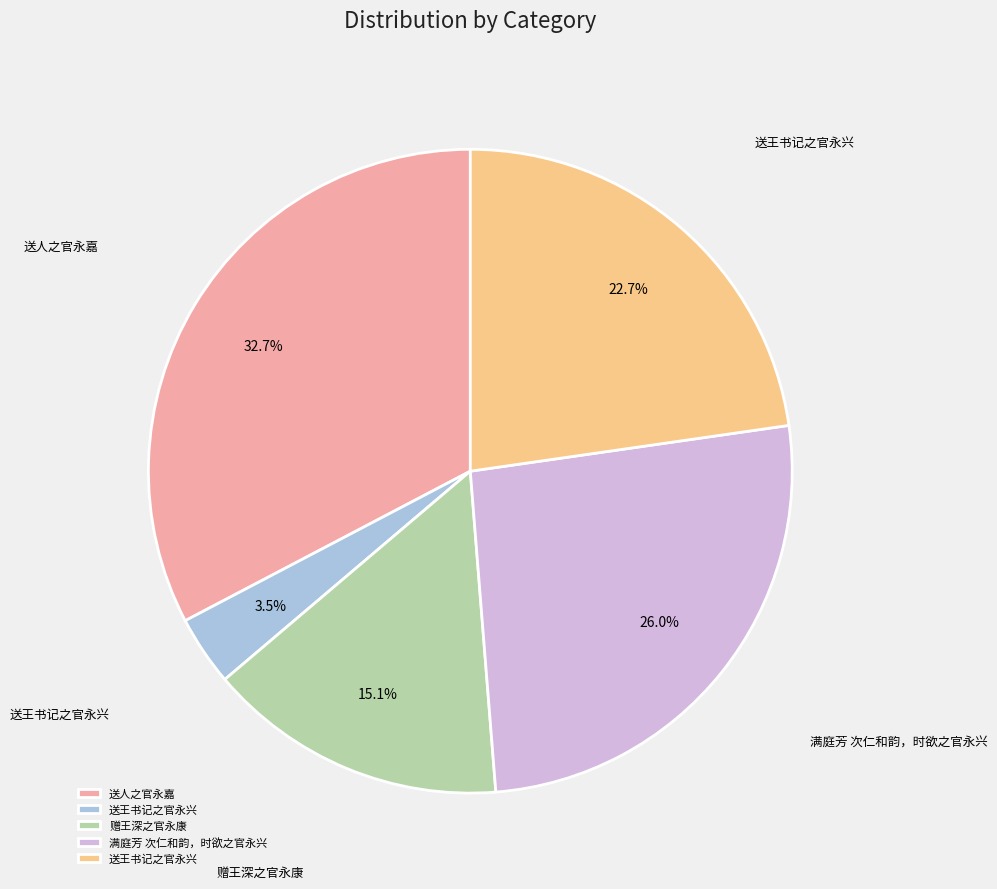

Is there any slice that represents more than half of the pie?

No